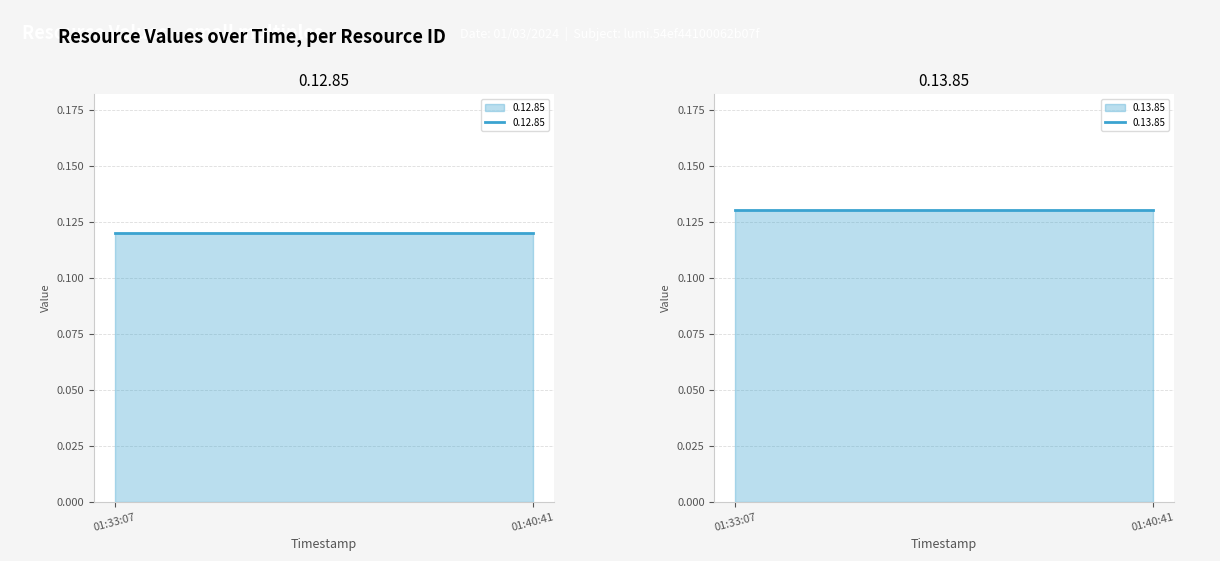

Which has a higher value, 01:33:07 or 01:40:41?

01:33:07